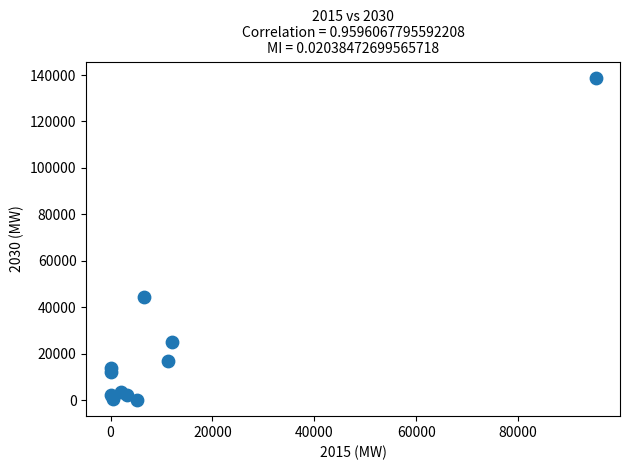

What Y value in the scatter plot is closest to 69388?

44307